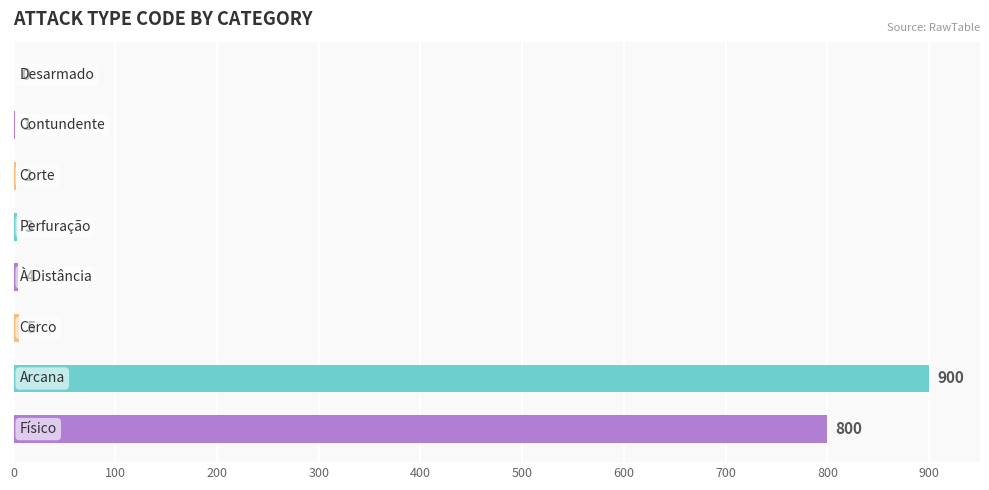

What is the sum of all values?

1715